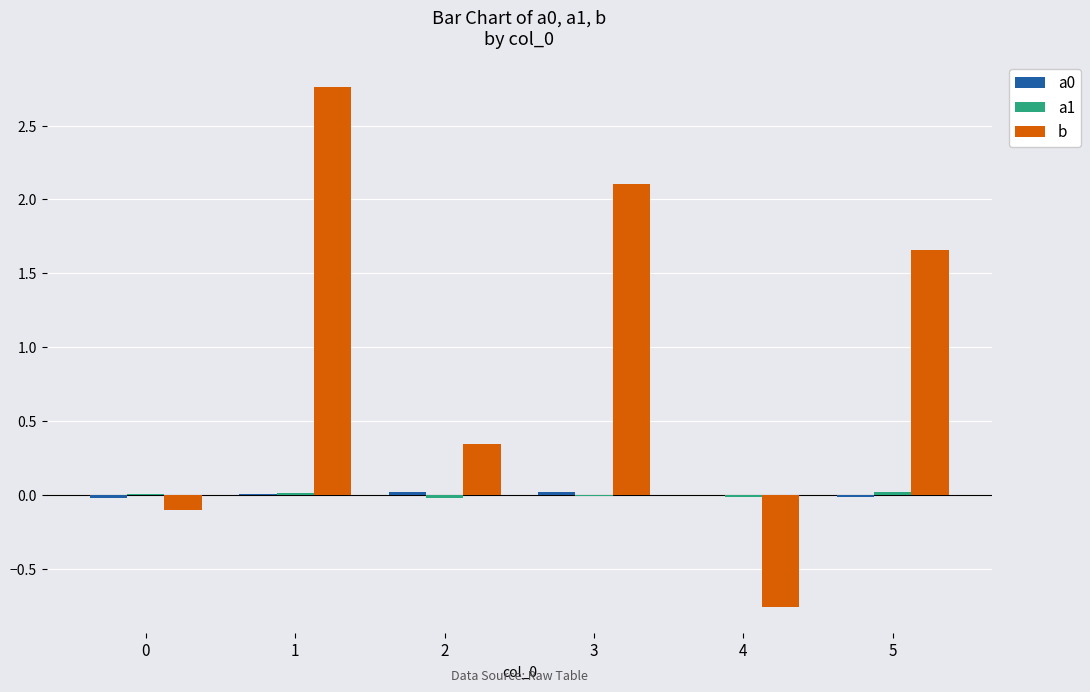

Is it true that b equals 1.4 at 3?

False